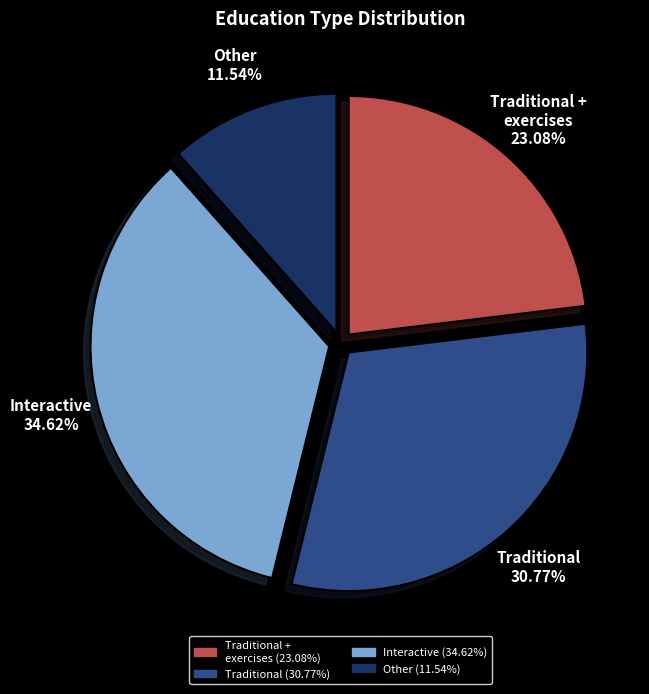

Is there any slice that represents more than half of the pie?

No